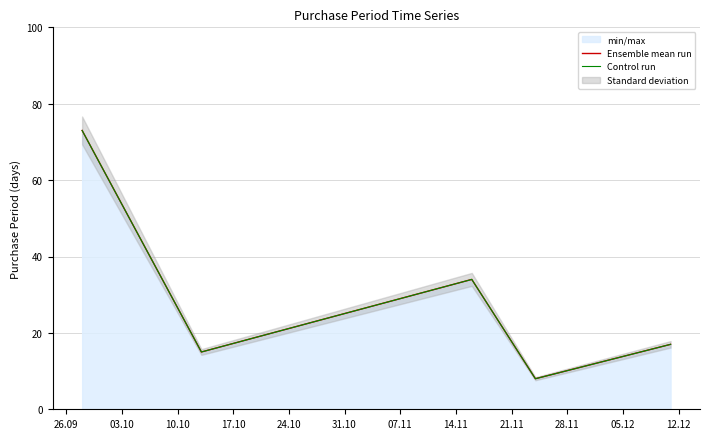

True or false: Control run and Ensemble mean run cross at least once.

False